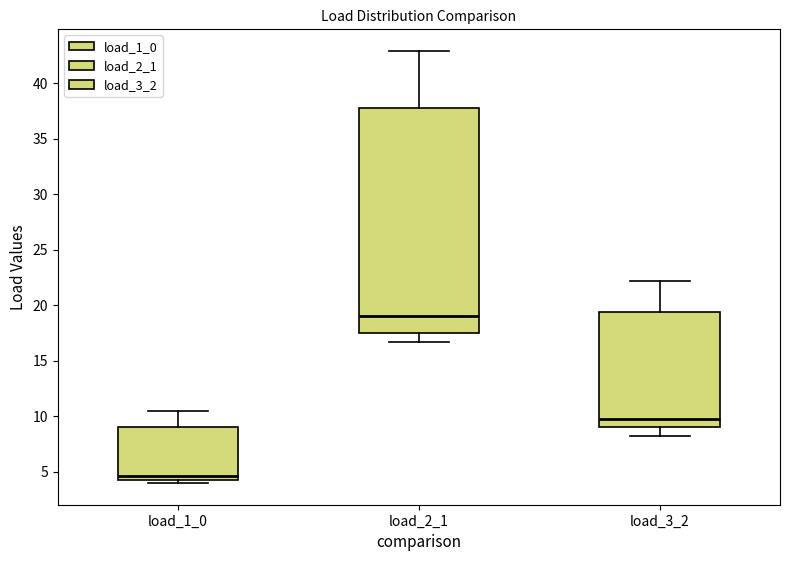

Reading left to right, transcribe this box plot: for each box, give where its median line is, the range the box spans, and where its two whiskers end, as read against the y-axis. The values are not printed on the chart, so give them approximately, as read against the axis.

load_1_0: median 4.5, box 4.0 to 9.0, whiskers 4.0 (just below the box's lower edge) to 10.5
load_2_1: median 19.0, box 17.5 to 37.5, whiskers 16.5 to 43.0
load_3_2: median 9.5, box 9.0 to 19.5, whiskers 8.0 to 22.0